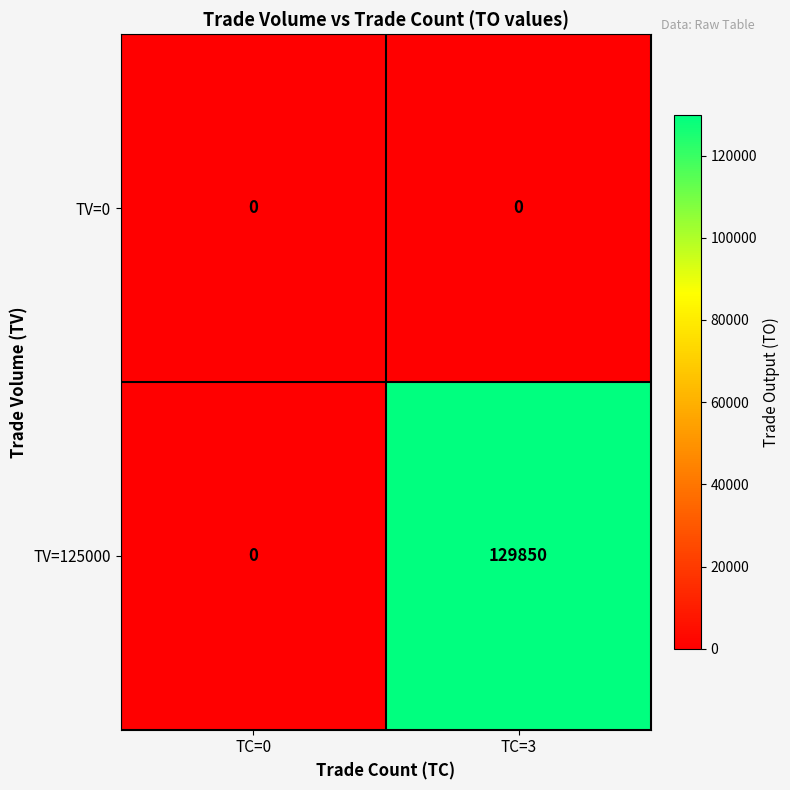

Reading left to right, extract all data points from this chart.

TV=0: 0	0
TV=125000: 0	129850